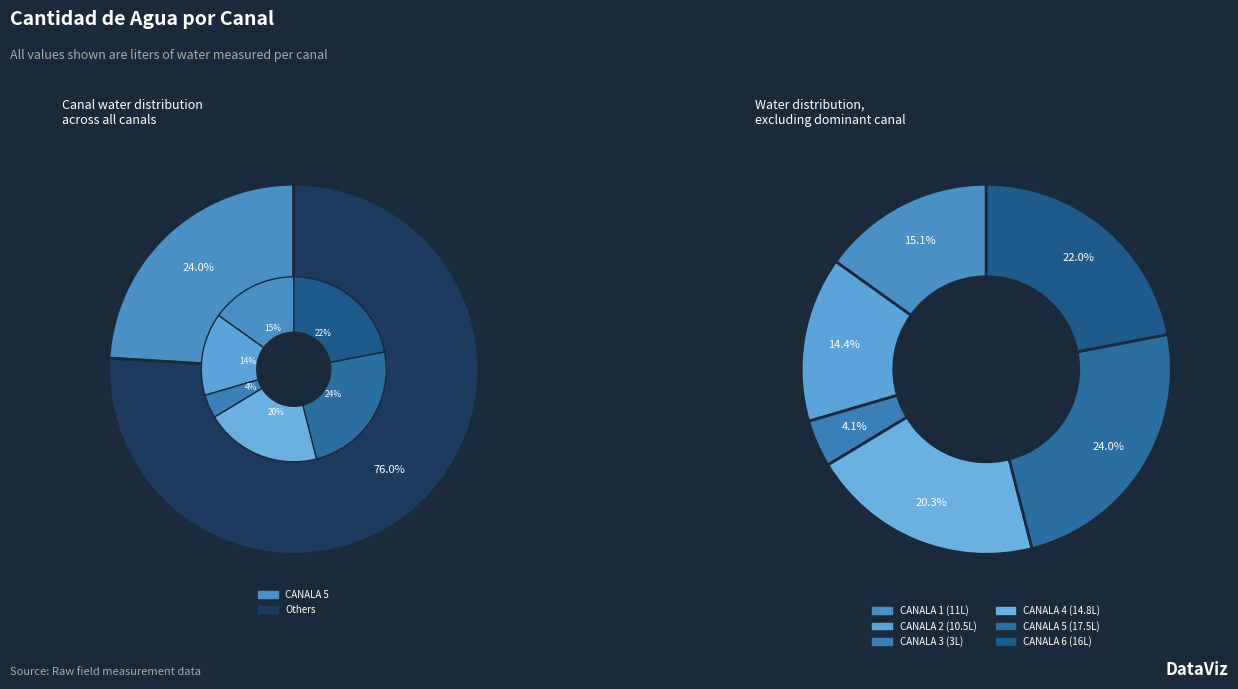

What is the smallest slice in the pie chart?

CANALA 3